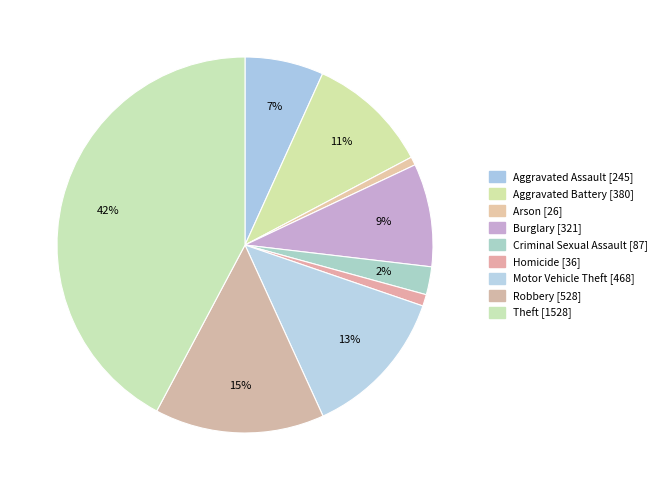

True or false: Motor Vehicle Theft accounts for 18% of the total.

False